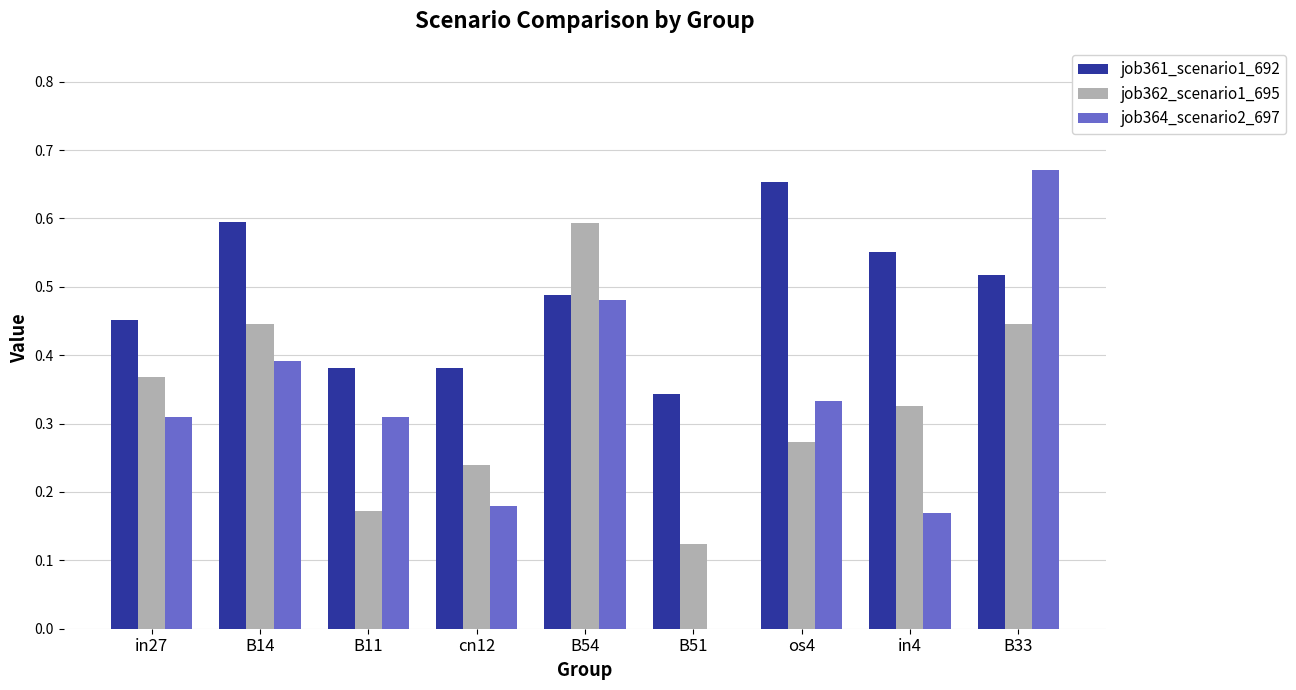

What is the total value across all series at in4?

1.0